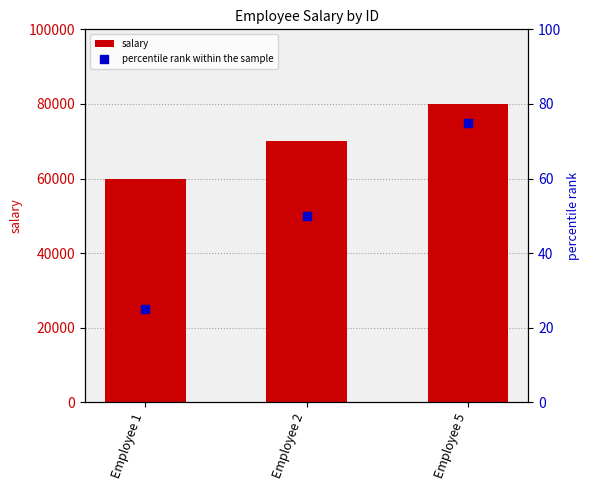

At how many categories does at least one series exceed 6442?

3